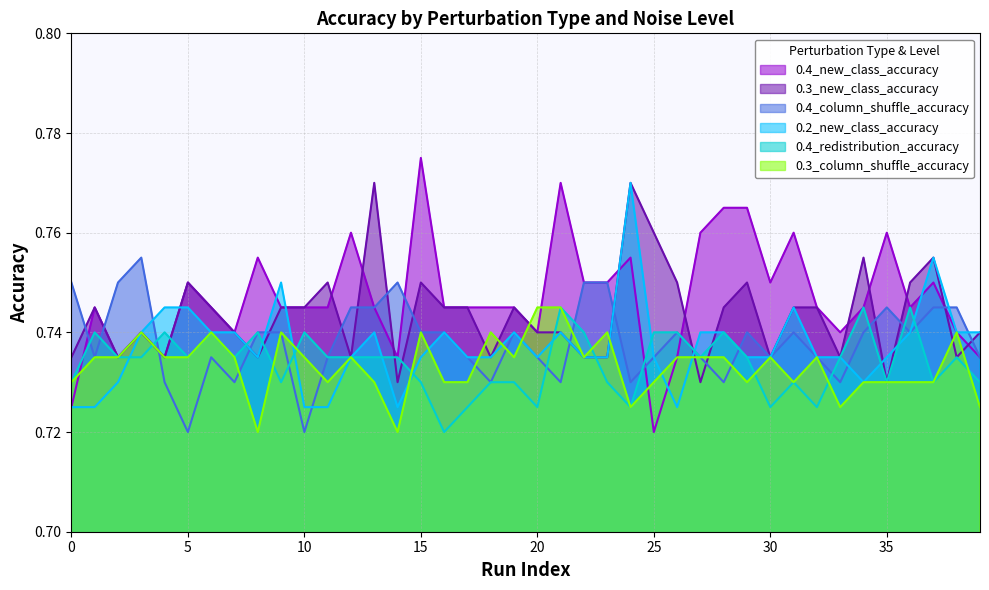

At which category is the sum across all series the highest?

24